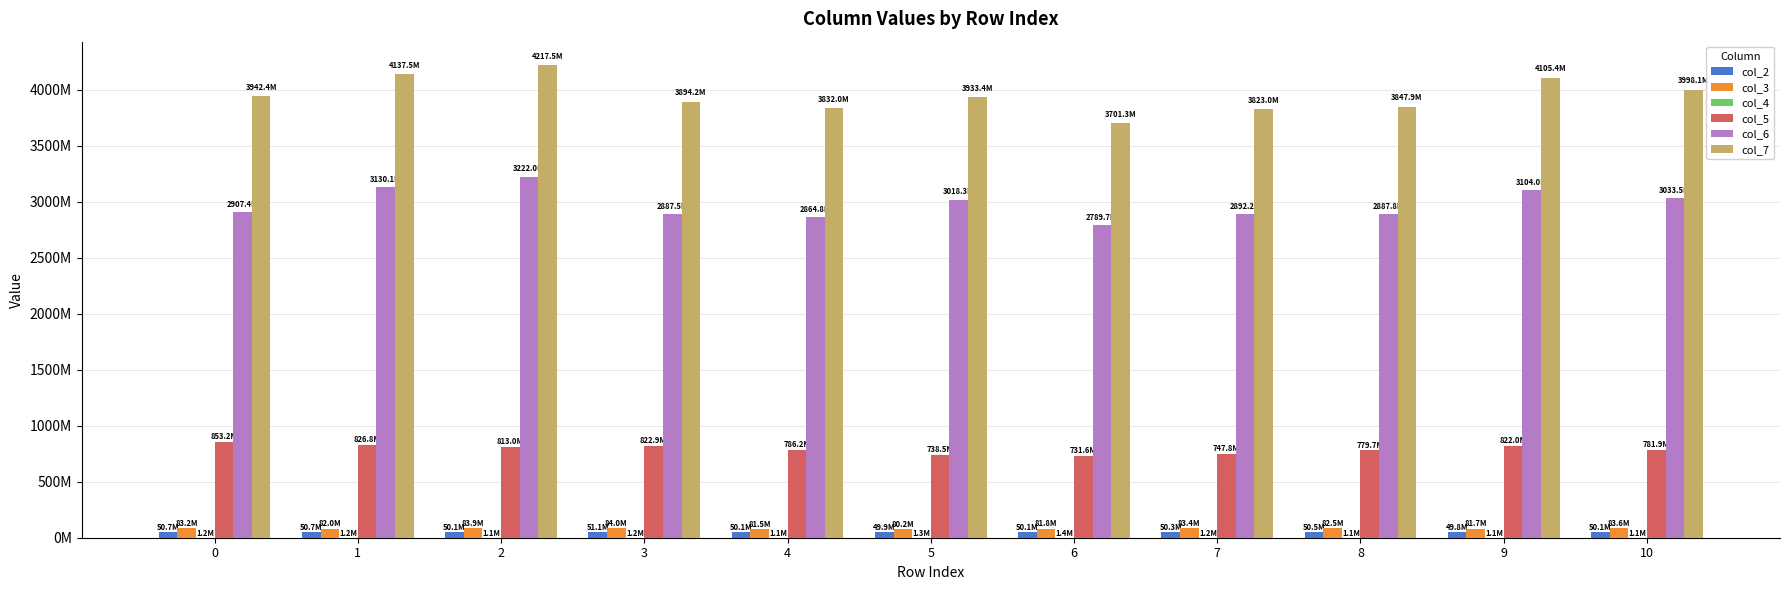

What is the value of the col_4 bar at the 8th from the left?

1221916